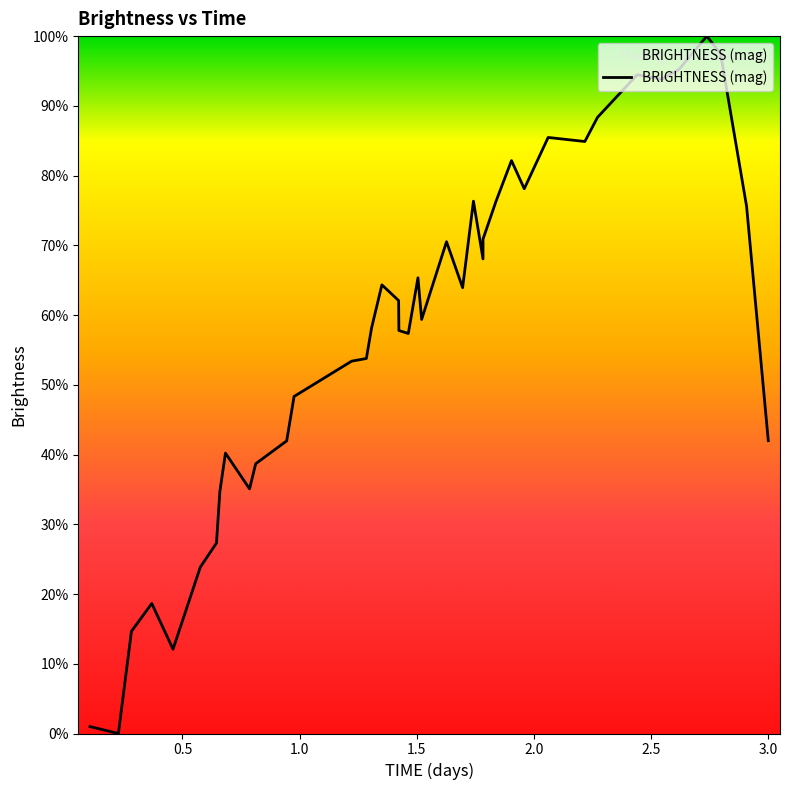

What is the difference between the maximum and minimum values?

100.0